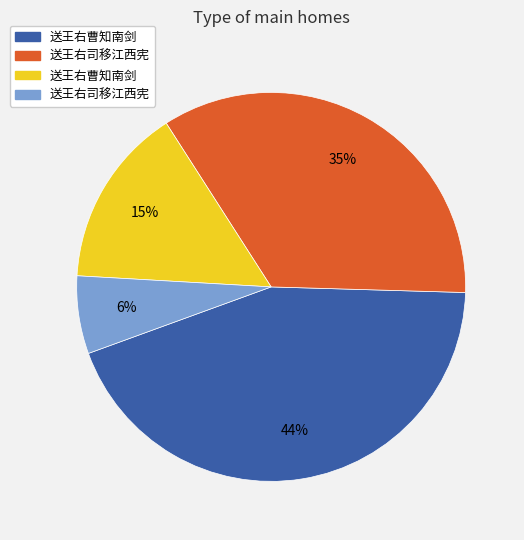

Is there a majority slice in this chart?

No